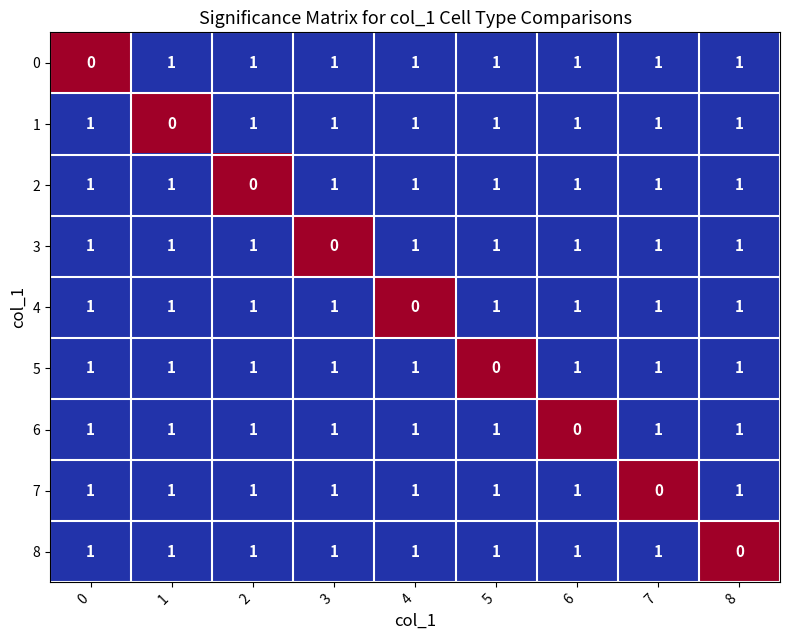

The value of 2 at 8 is 1. True or false?

True